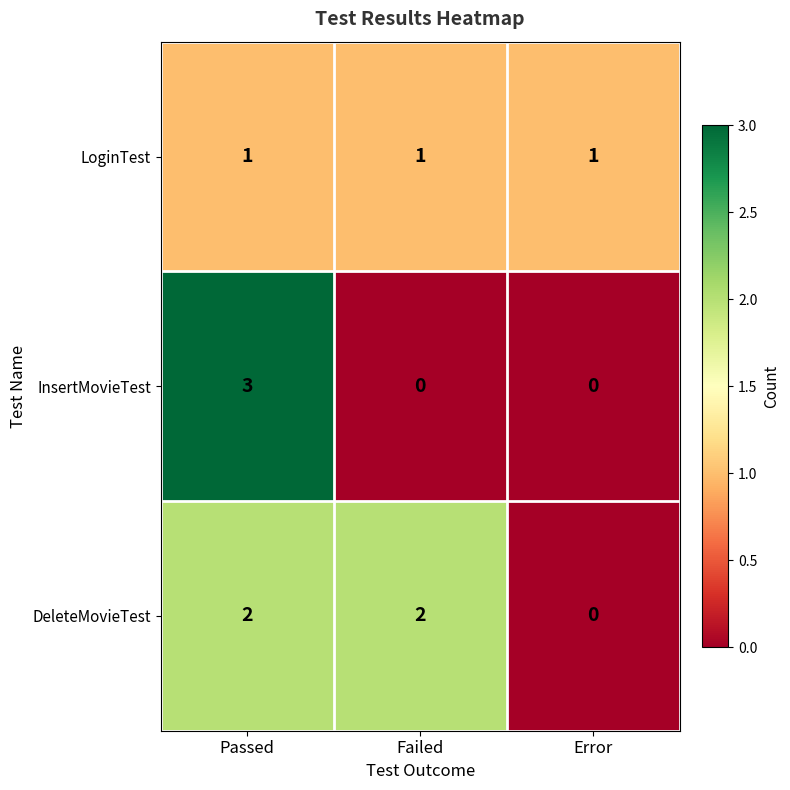

List the series in order of their peak value, highest first.

InsertMovieTest, DeleteMovieTest, LoginTest